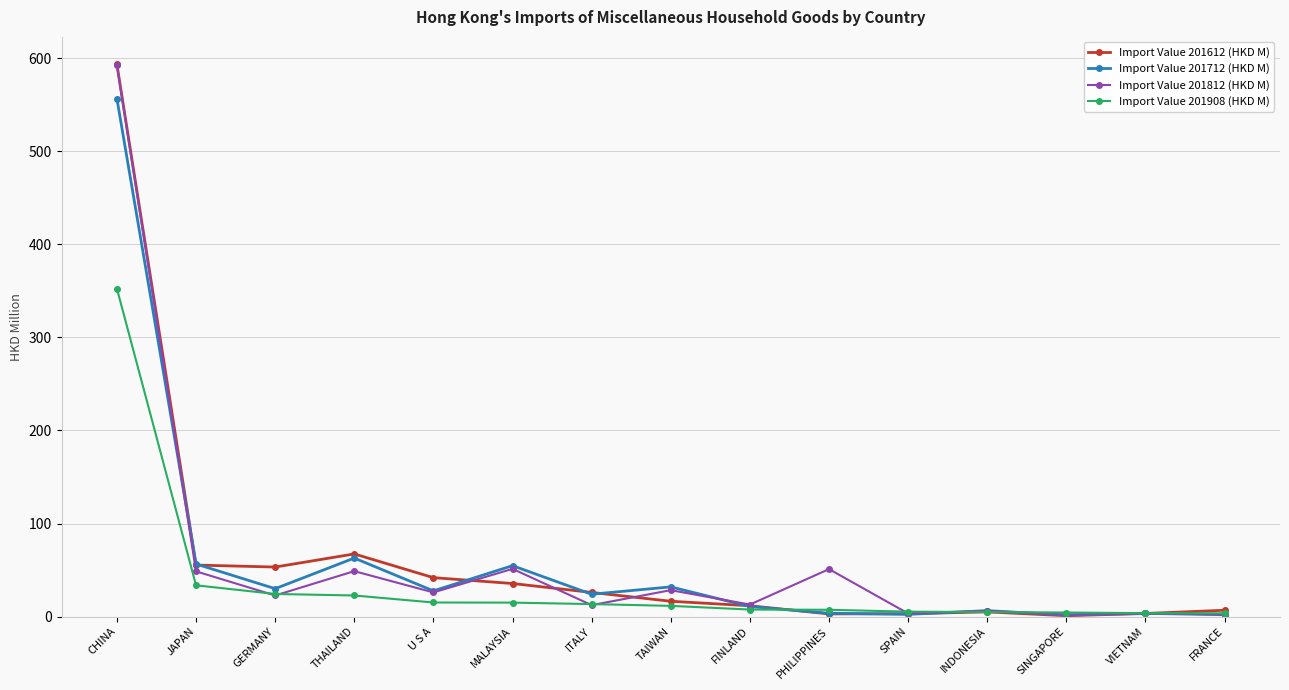

What is the approximate value of Import Value 201908 (HKD M) at VIETNAM?

3.7